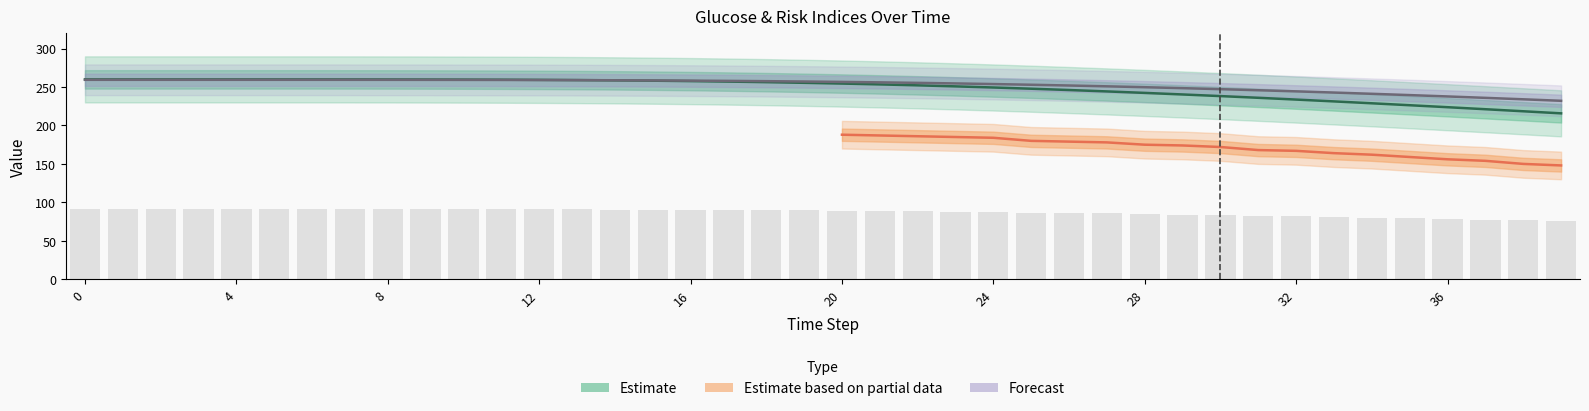

What is the greatest value displayed?

260.0